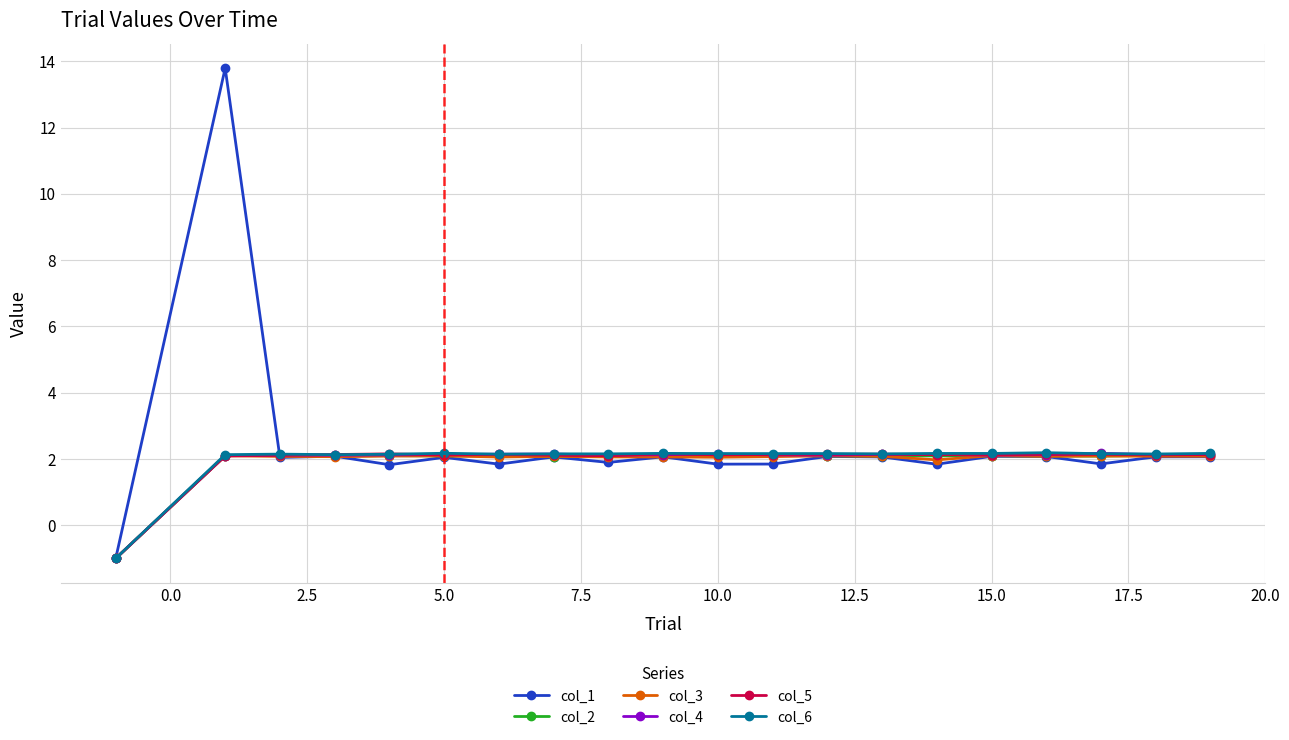

What is the value of the col_6 point at the 18th from the left?

2.2